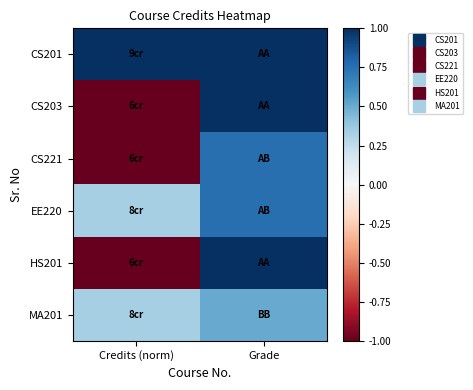

What is the spread (max minus min) of values at Grade?

0.5